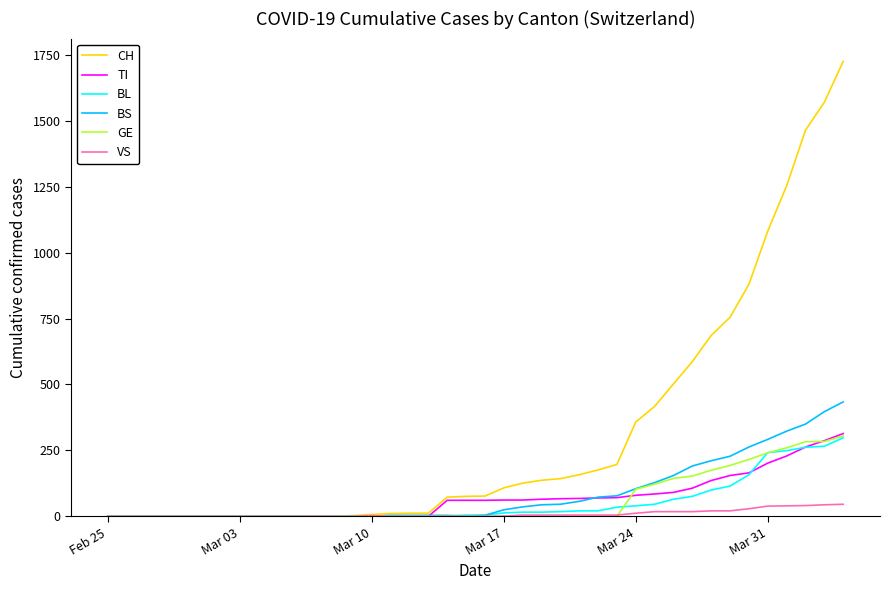

What is the maximum value shown in the chart?

1725